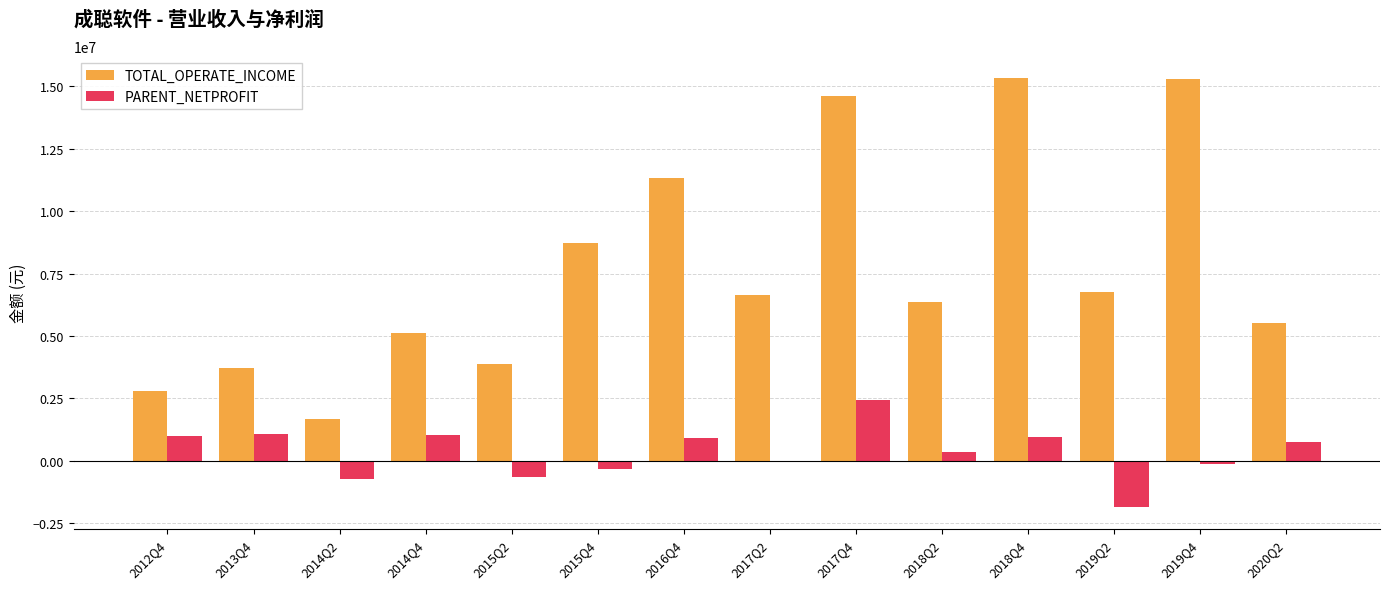

What is the maximum value for PARENT_NETPROFIT?

2419566.0